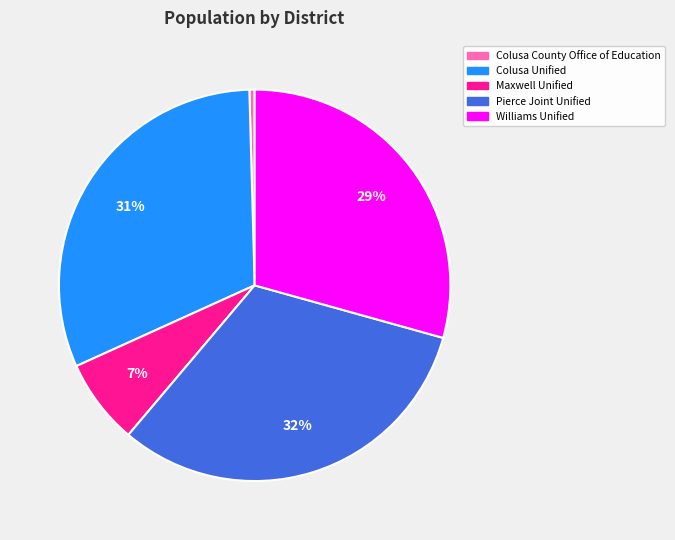

True or false: Colusa County Office of Education accounts for 0% of the total.

True